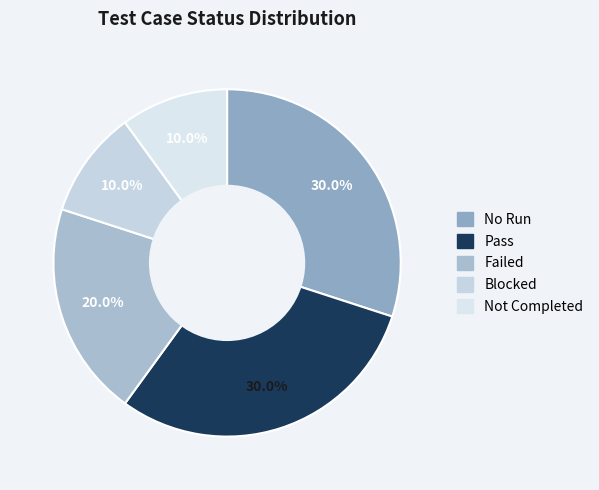

Which has a higher value, Not Completed or Pass?

Pass